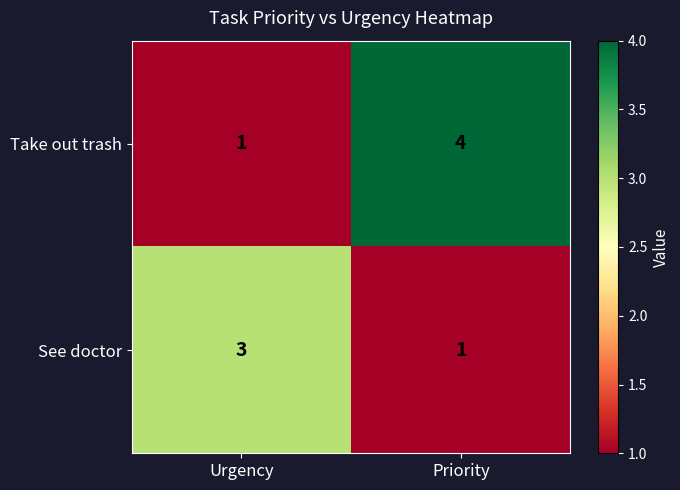

The value of See doctor at Priority is 1. True or false?

True